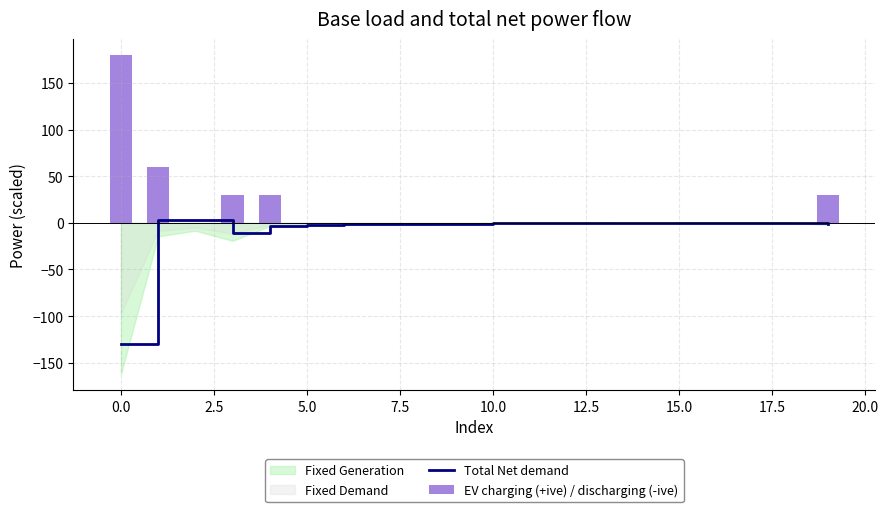

At 14, list the series in order from smallest to largest.

Total Net demand, EV charging (+ive) / discharging (-ive)